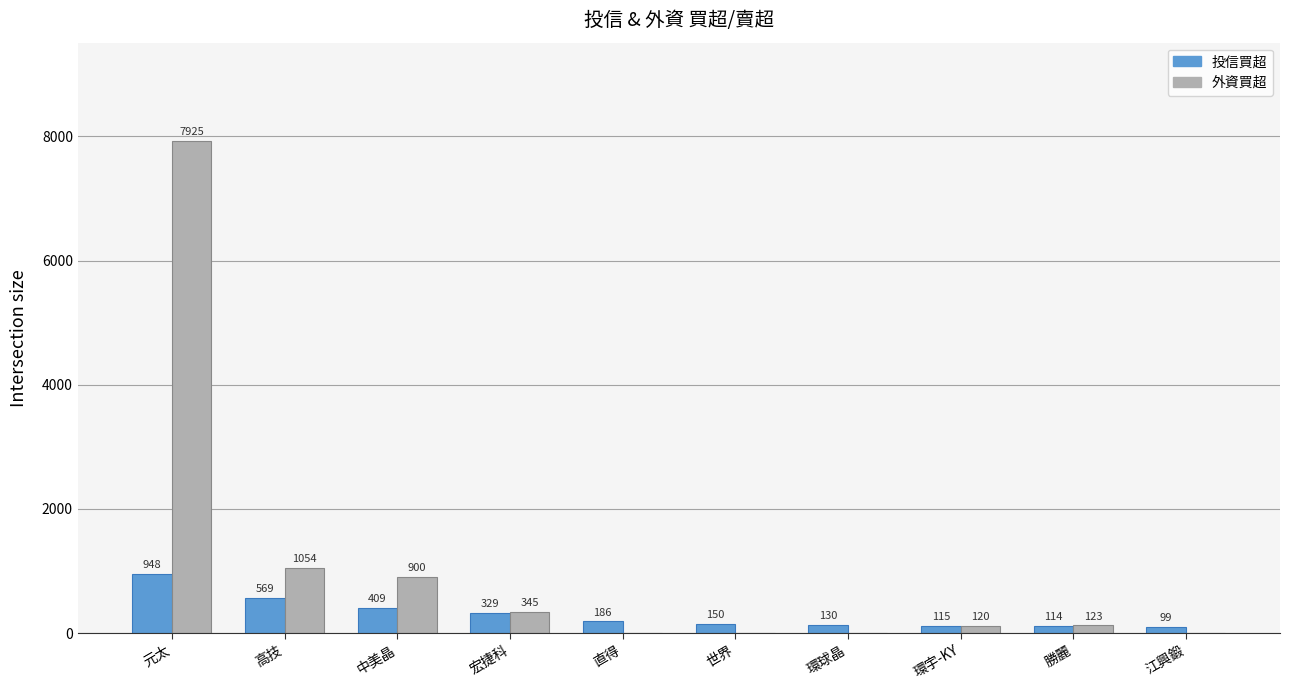

Which series has the largest total across all categories?

外資買超